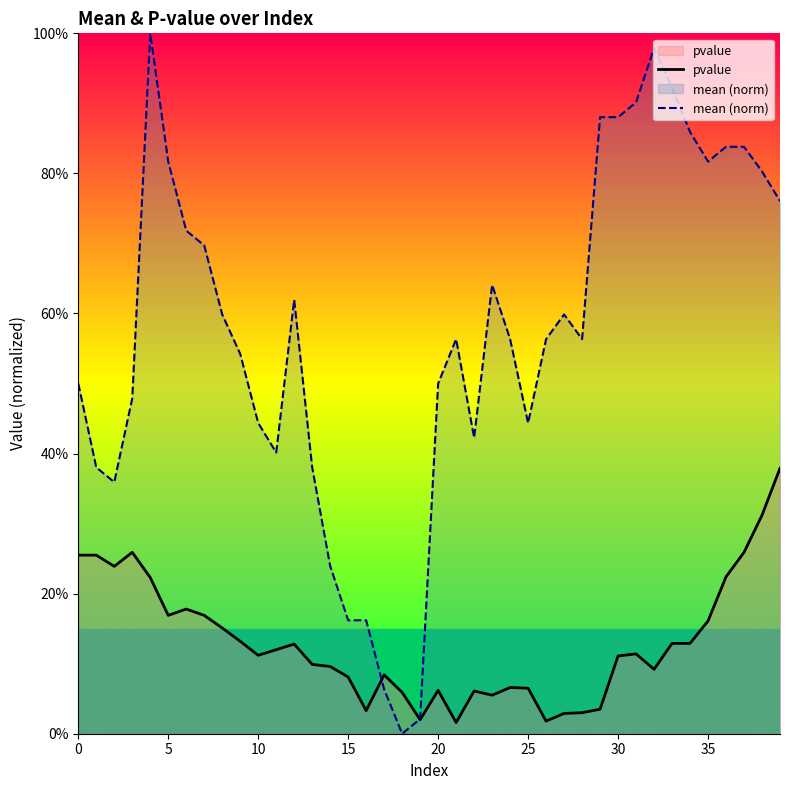

Does the chart display data point markers on the line(s)?

No